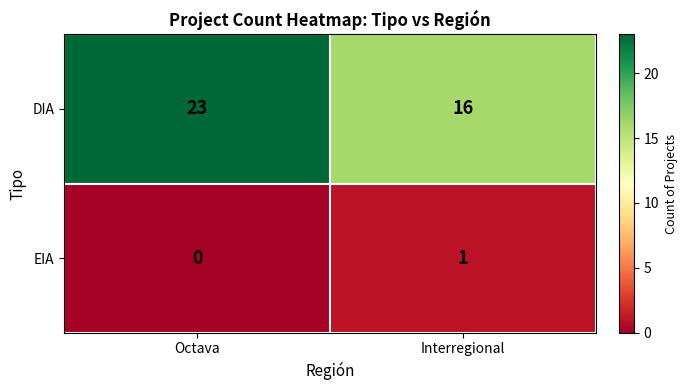

Reading left to right, transcribe all the data shown in this chart.

DIA: Octava=23	Interregional=16
EIA: Octava=0	Interregional=1